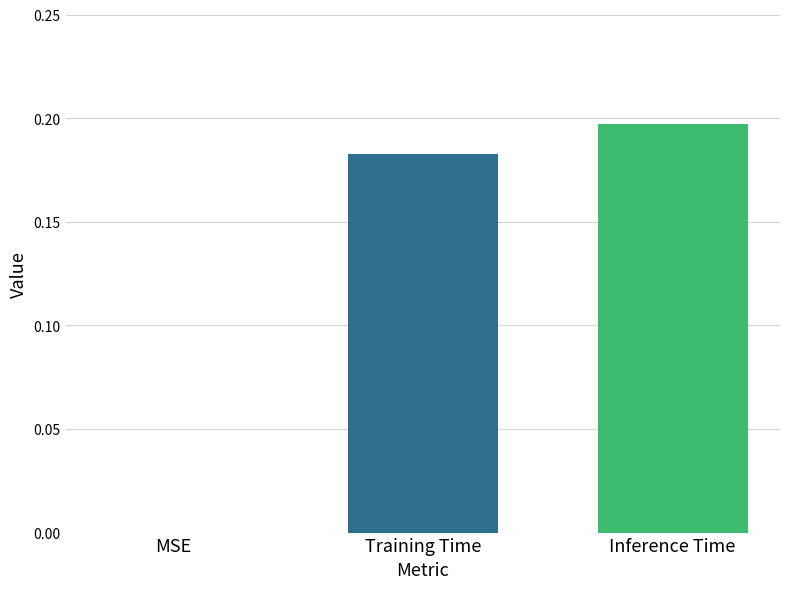

At which category does the chart reach its peak across all series?

Inference Time